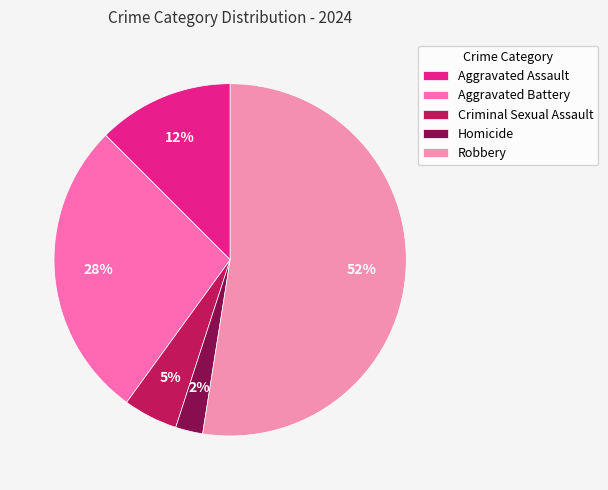

Rank the categories by value from lowest to highest.

Homicide, Criminal Sexual Assault, Aggravated Assault, Aggravated Battery, Robbery